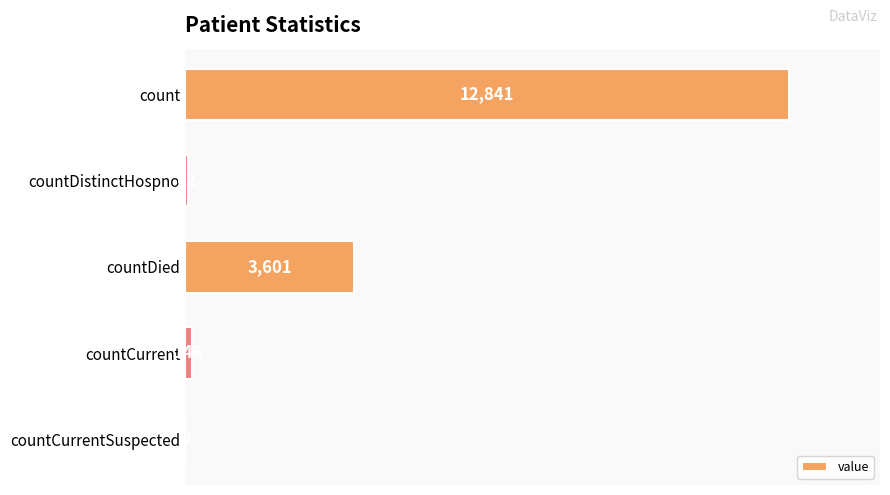

How many values are above zero?

4